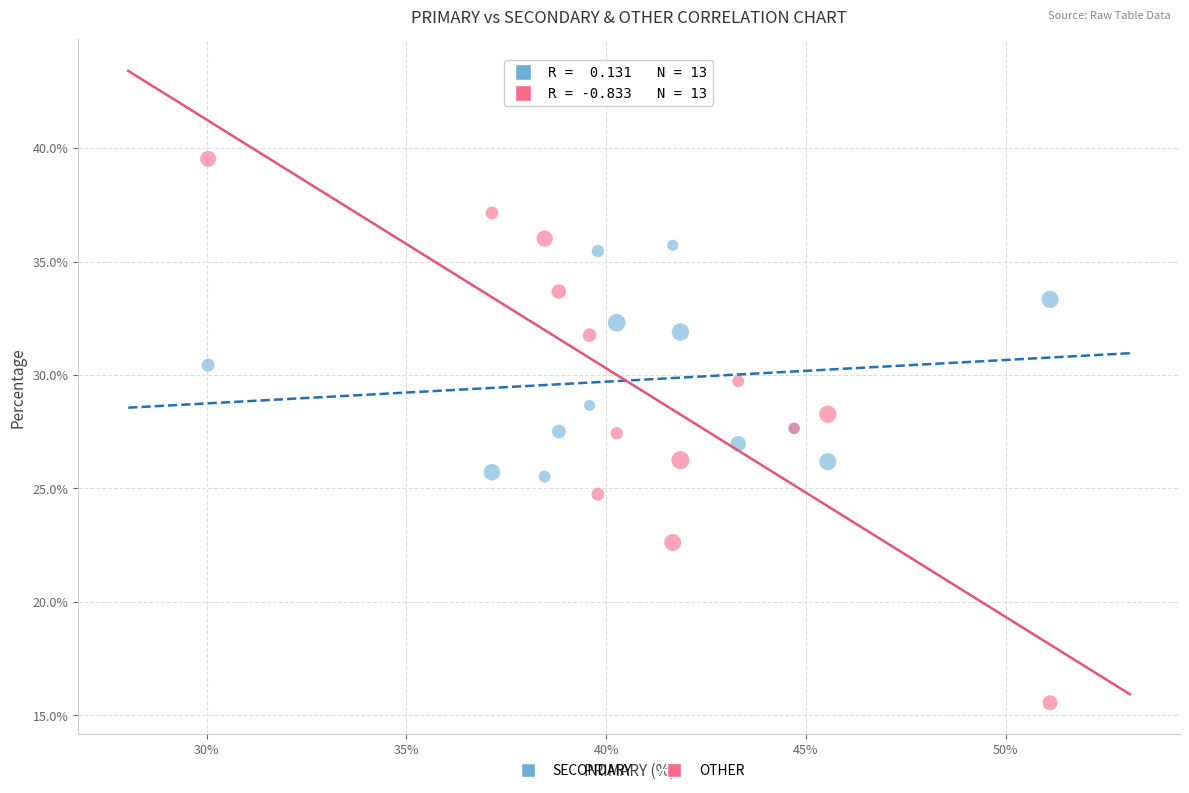

Which series contains the lowest Y value?

OTHER